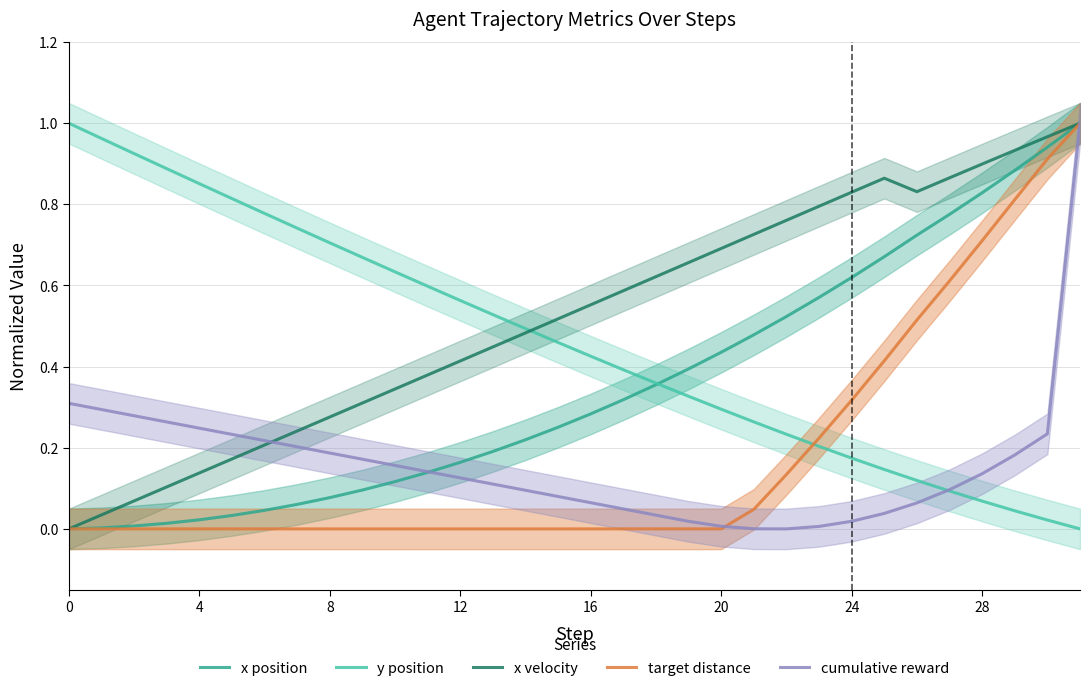

Is it true that target distance equals -0.5 at 0?

False